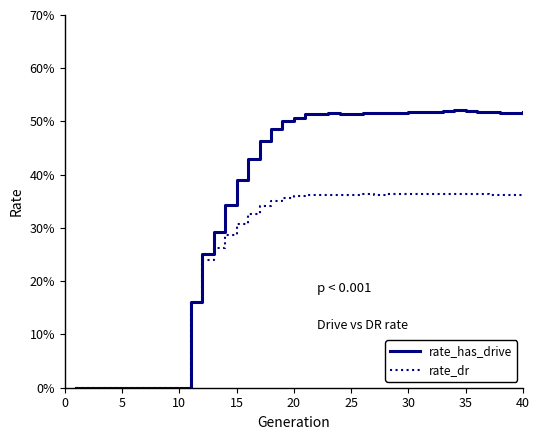

List the series in order of their peak value, highest first.

rate_has_drive, rate_dr